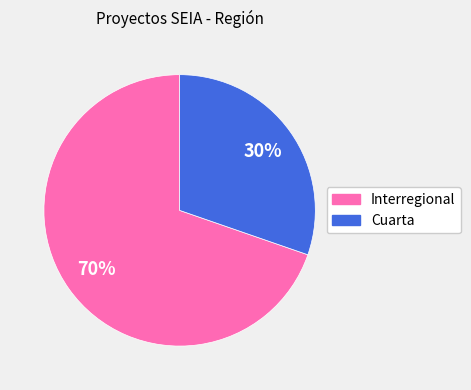

How many slices are in this pie chart?

2